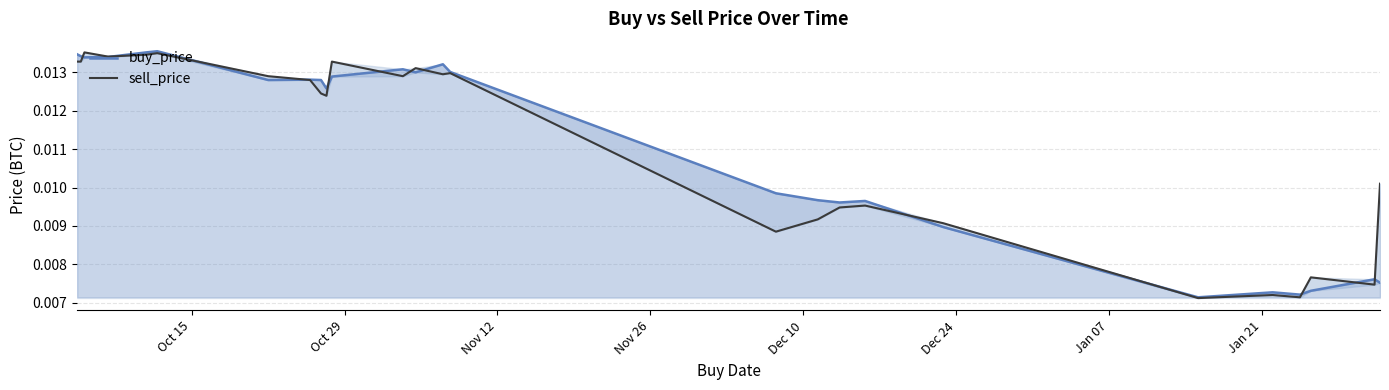

The value of sell_price at 10 is 0.0. True or false?

False